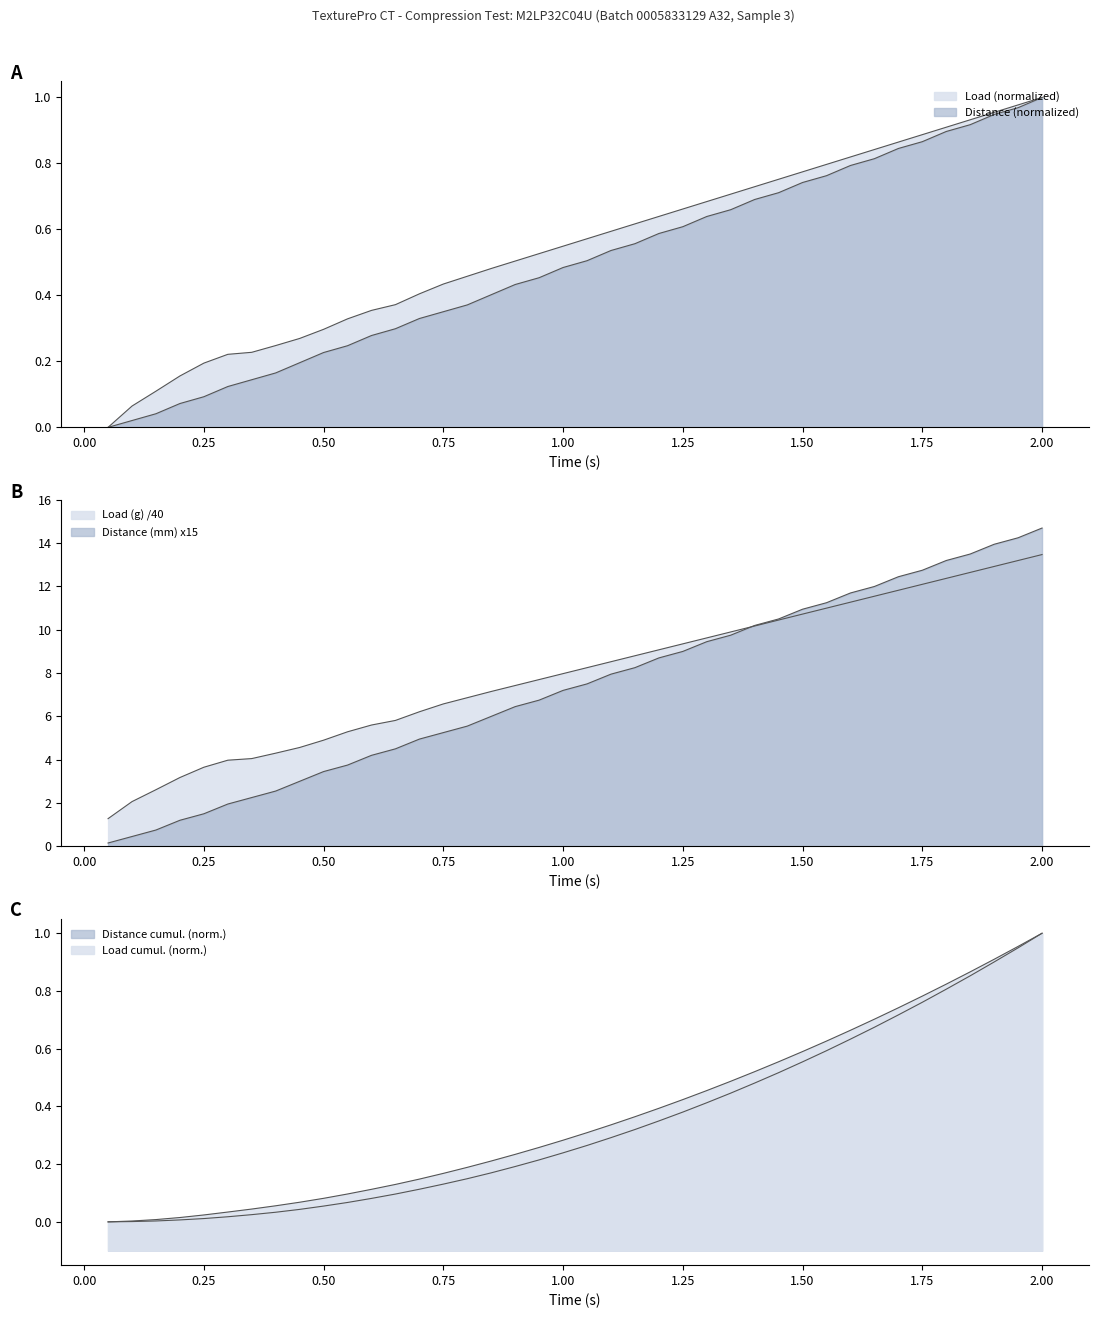

True or false: Load (g) and Distance (mm) intersect in this chart.

False